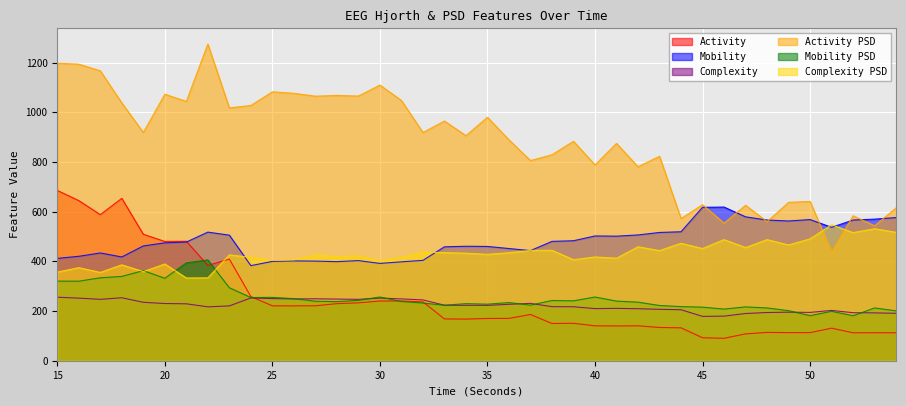

How many lines are shown in the chart?

6